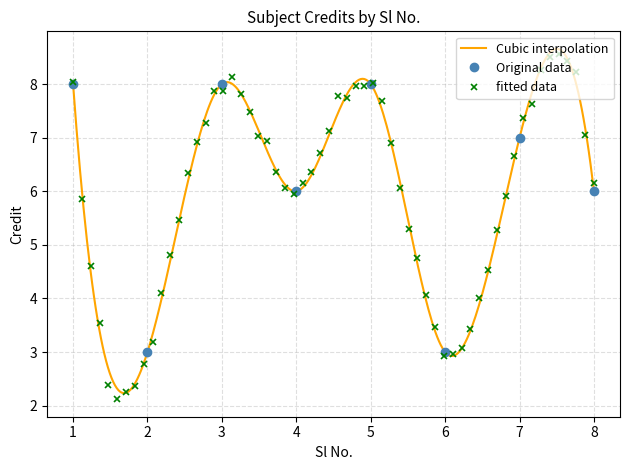

Where does the data first go above 7?

1